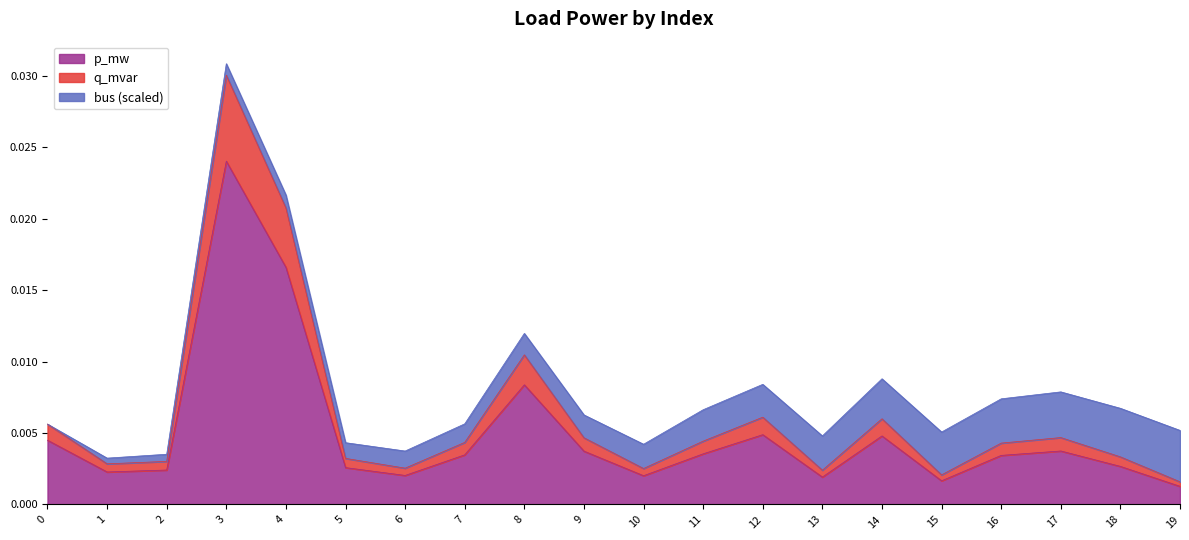

How many interior local valleys does the q_mvar series have?

5